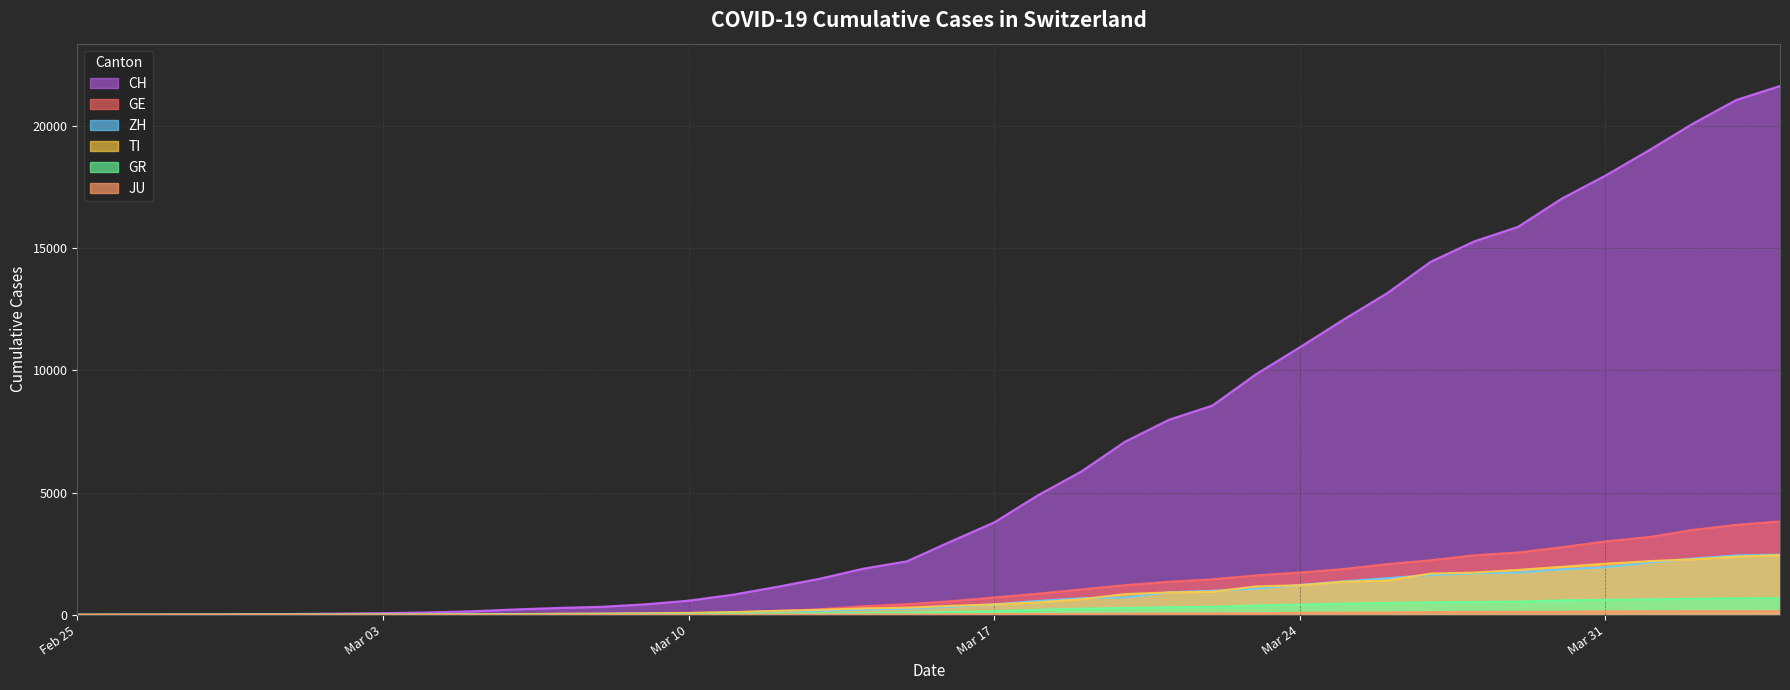

Does the chart display data point markers on the line(s)?

No